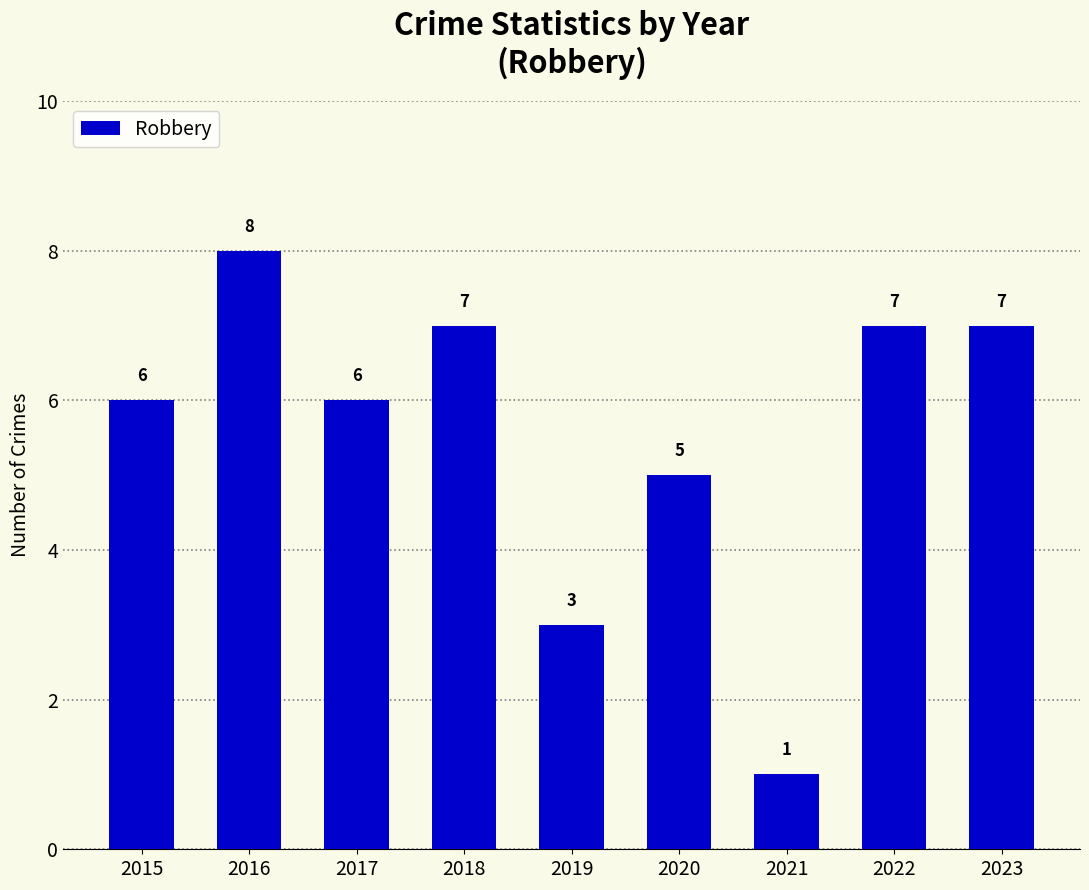

How many values are below 6?

3